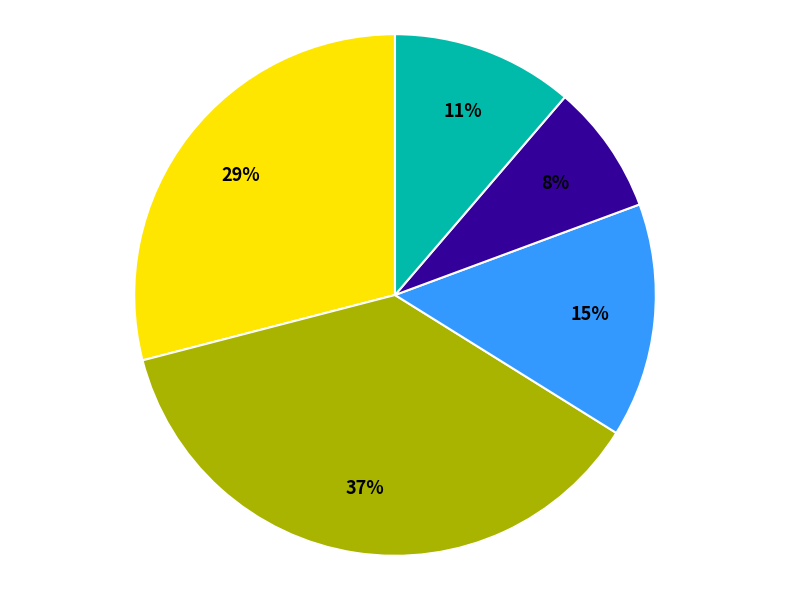

To the nearest percent, what is the average slice percentage?

20%